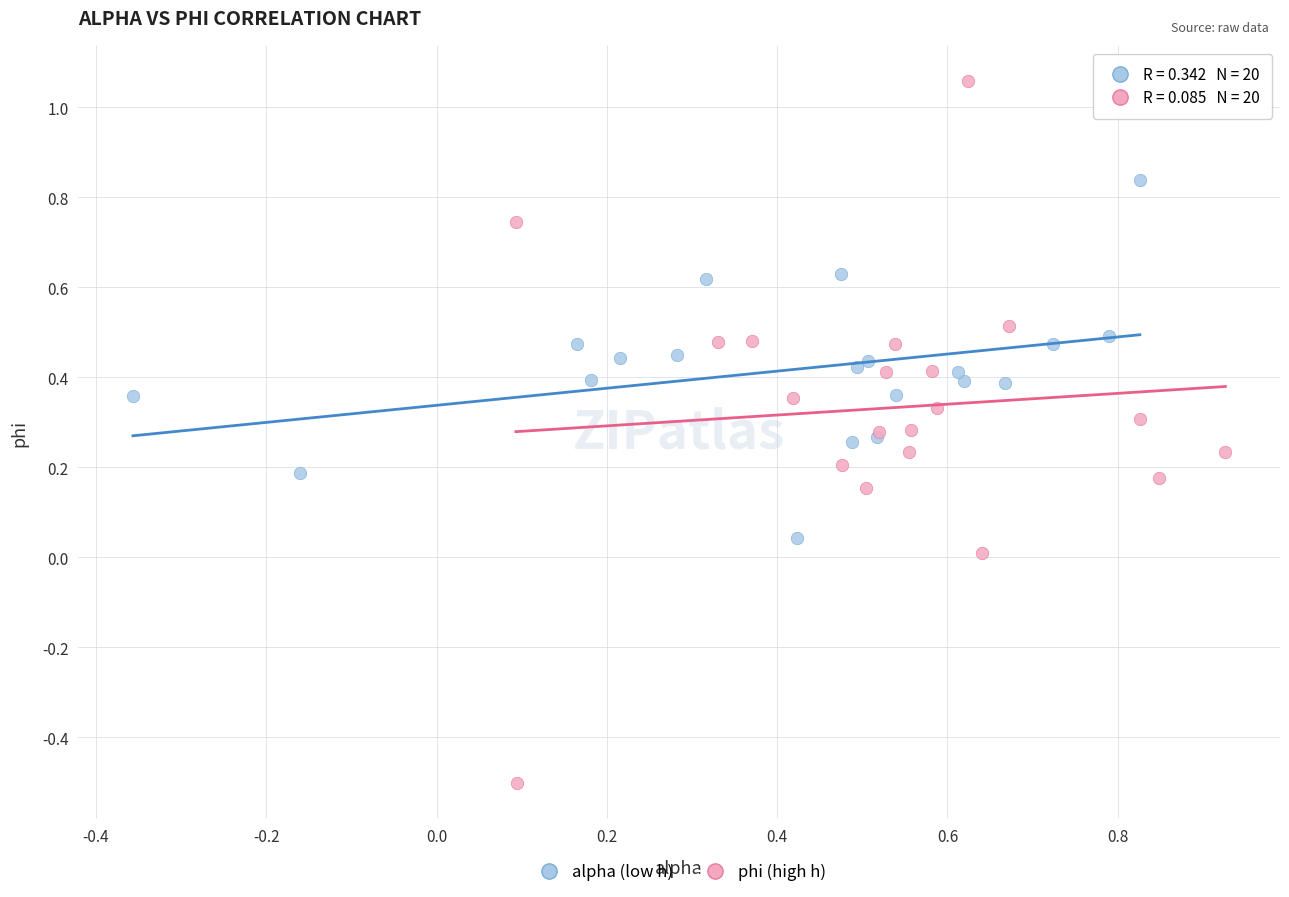

Which series contains the highest Y value?

phi (high h)